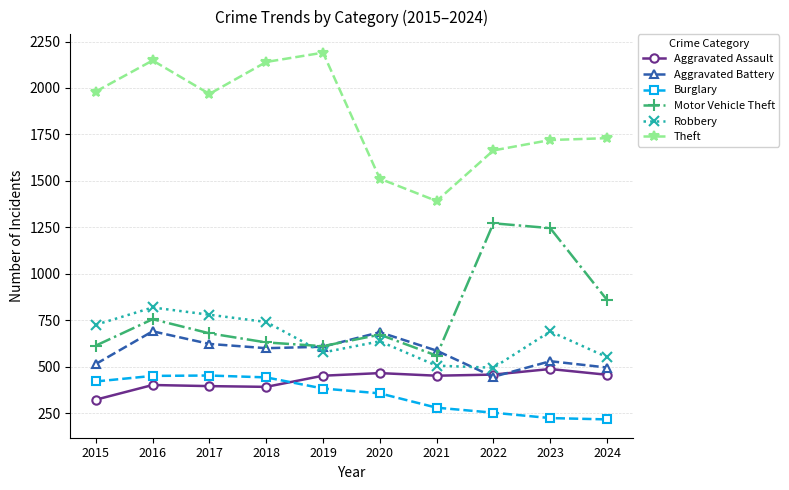

The Motor Vehicle Theft series shows 680 at 2017. True or false?

True